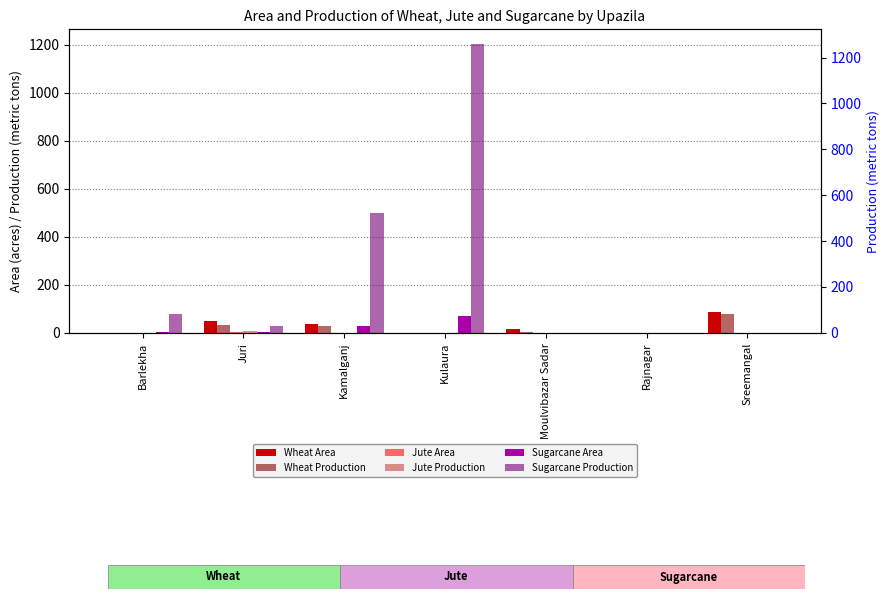

How many bars are there in each group?

6